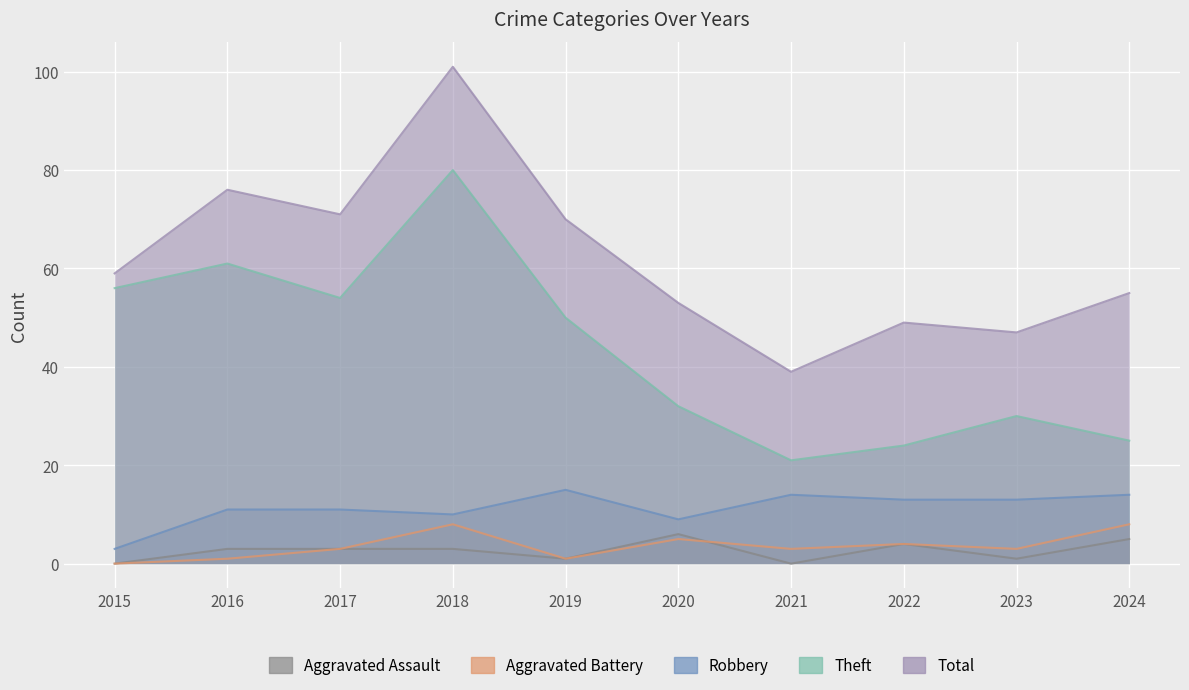

How many lines are shown in the chart?

5